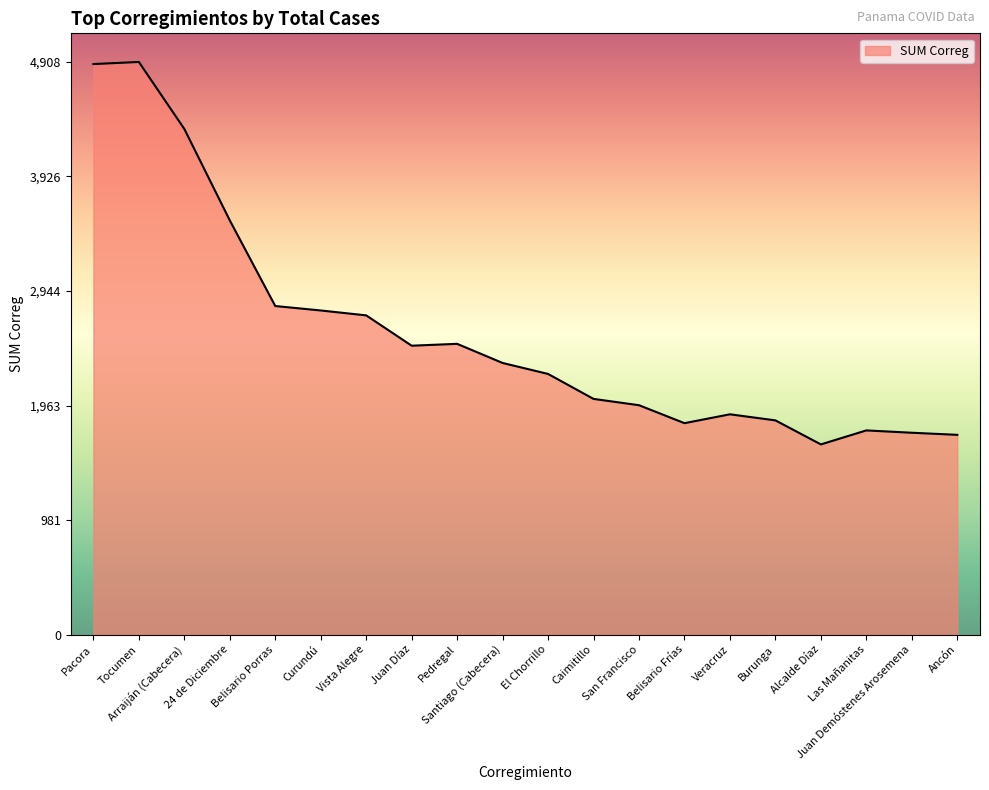

What is the difference between the maximum and minimum values?

3278